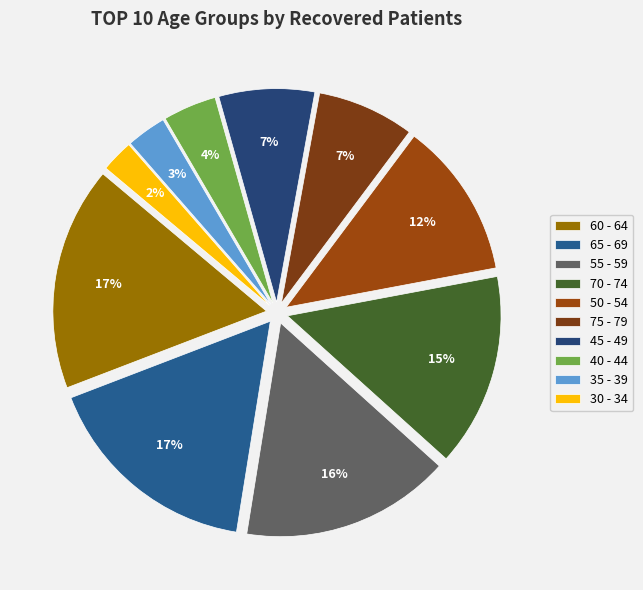

To the nearest percent, what is the average slice percentage?

10%